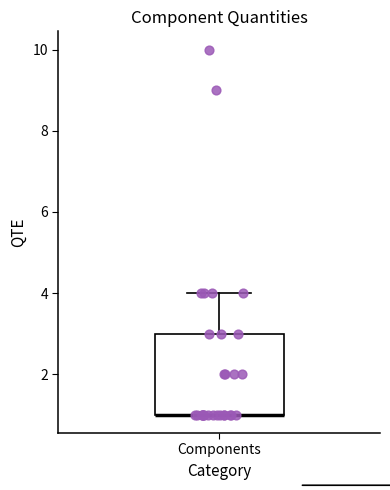

Read this box plot against the y-axis: the position of the median line, the range covered by the box, and the ends of both whiskers. The values are not printed on the chart, so give them approximately, as read against the axis.

median 1 (drawn on the box's lower edge), box 1 to 3, whiskers 1 to 4